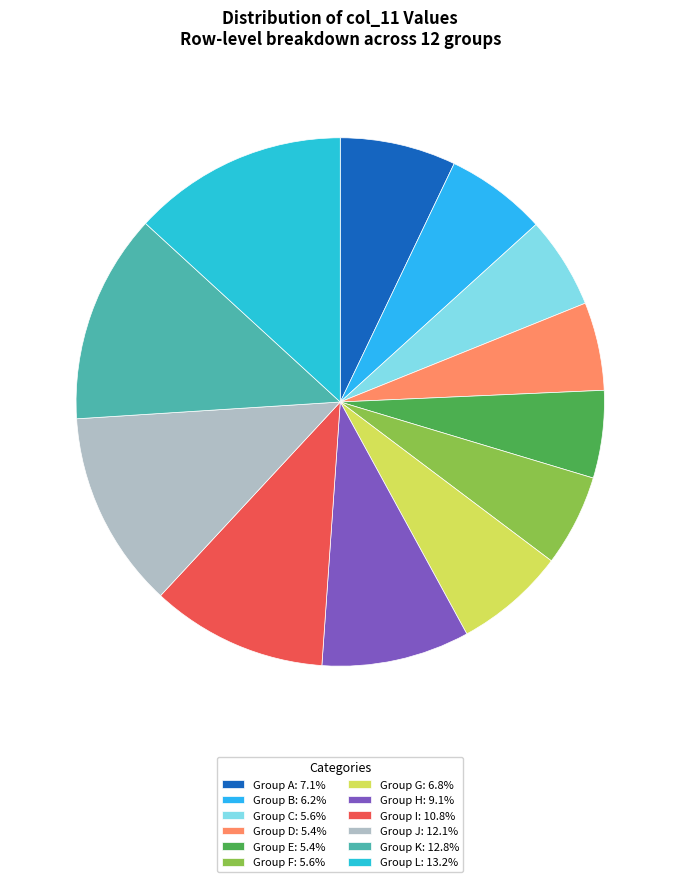

Does any single category account for the majority?

No